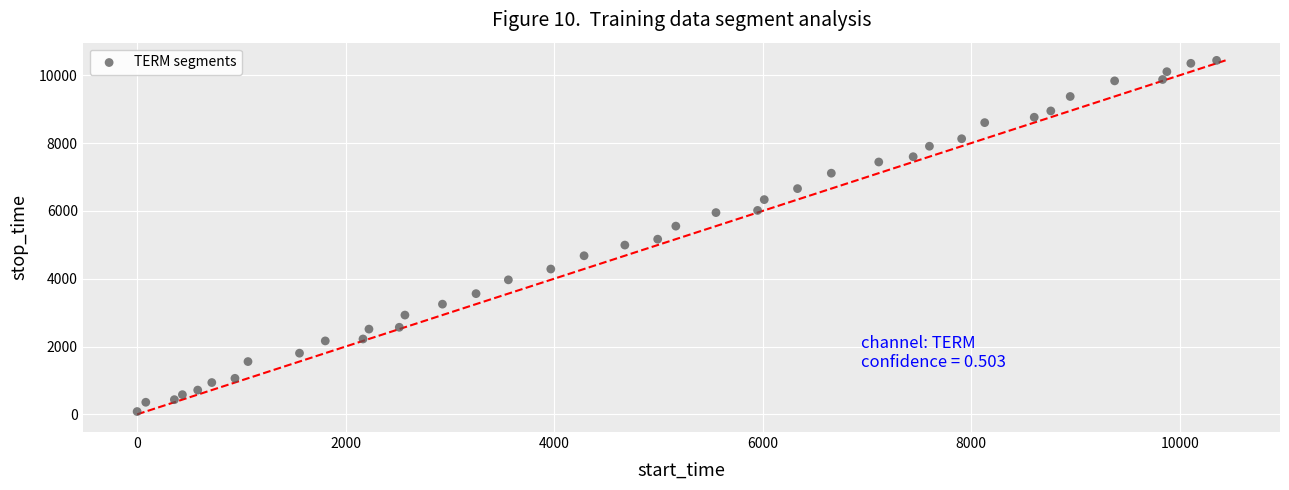

What is the range of Y values (max minus min)?

10356